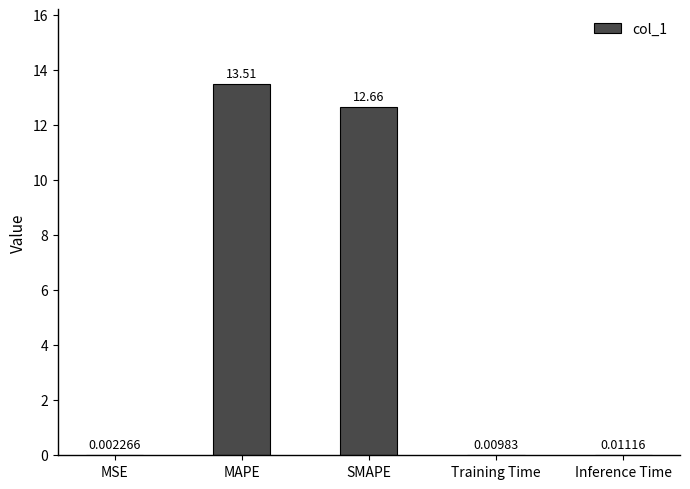

The chart shows a value of 12.7 at SMAPE. True or false?

True